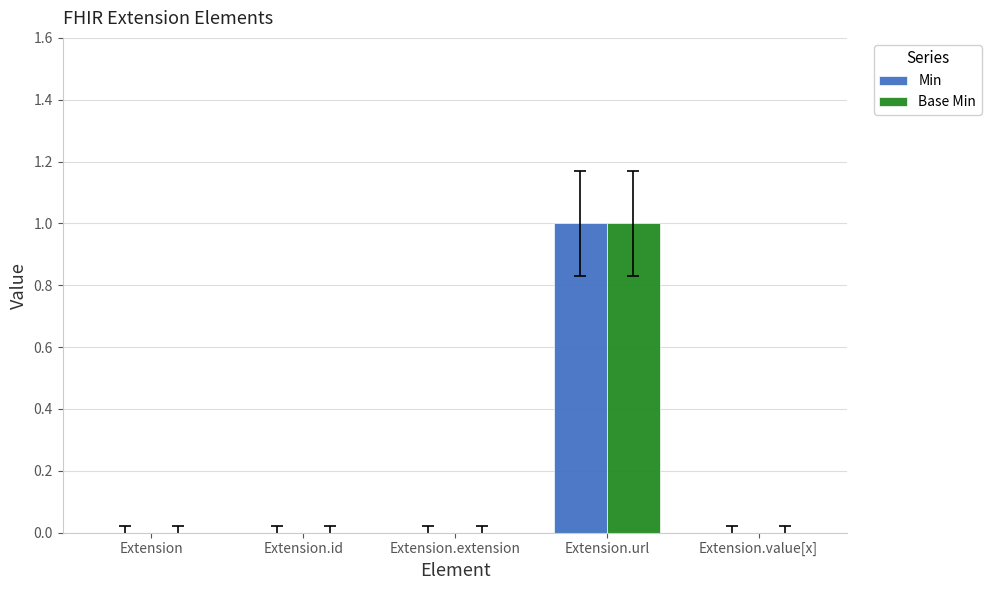

The Min series shows 0 at Extension.extension. True or false?

True